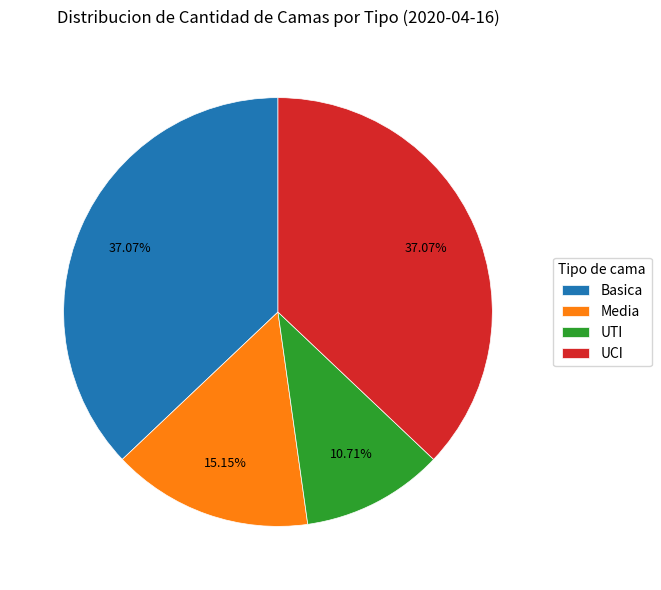

To the nearest percent, what portion does Basica represent?

37%